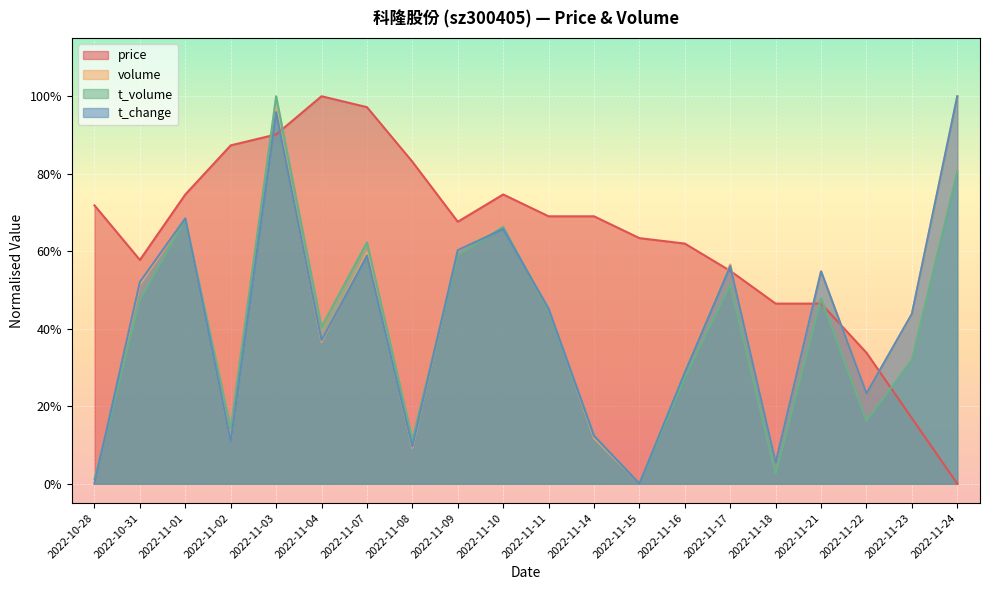

Is it true that t_change equals 1.4 at 2022-11-03?

False